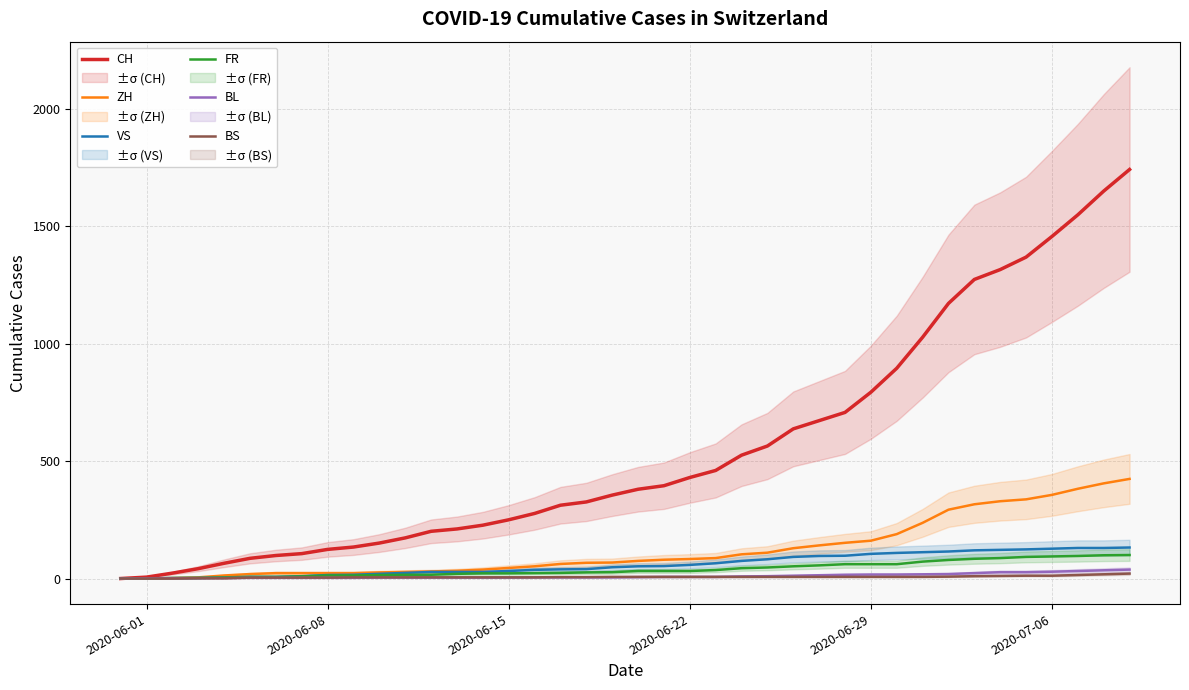

True or false: ZH and BL intersect in this chart.

True